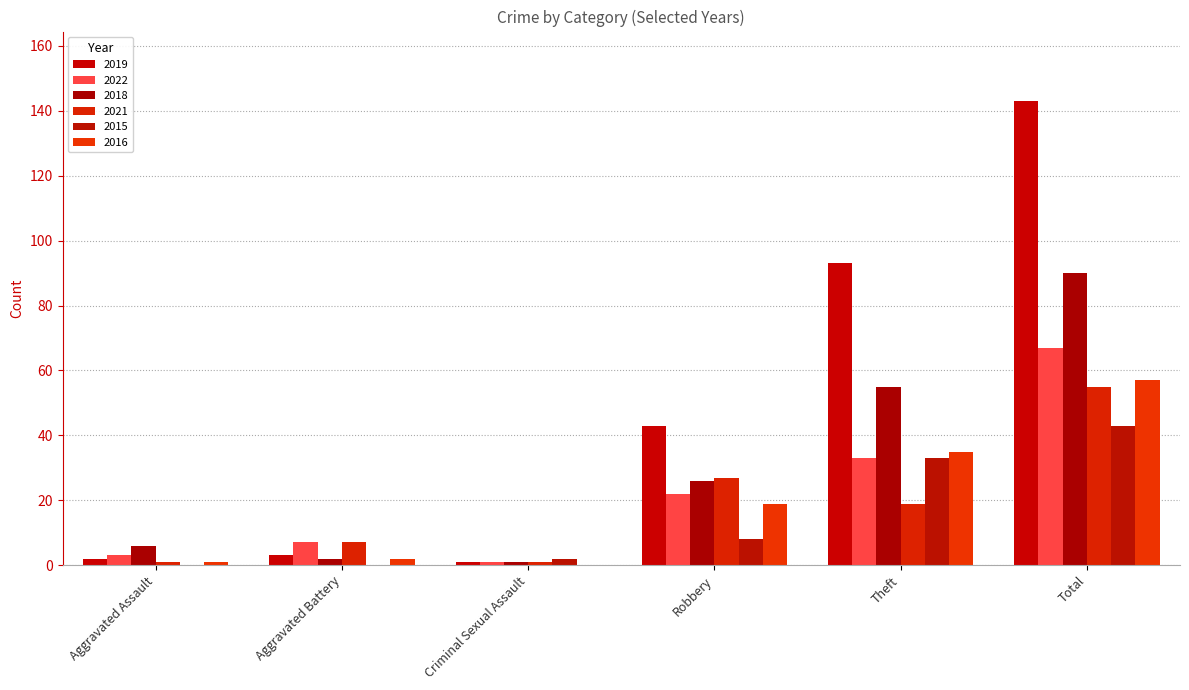

Read the 2019 value at Total.

143